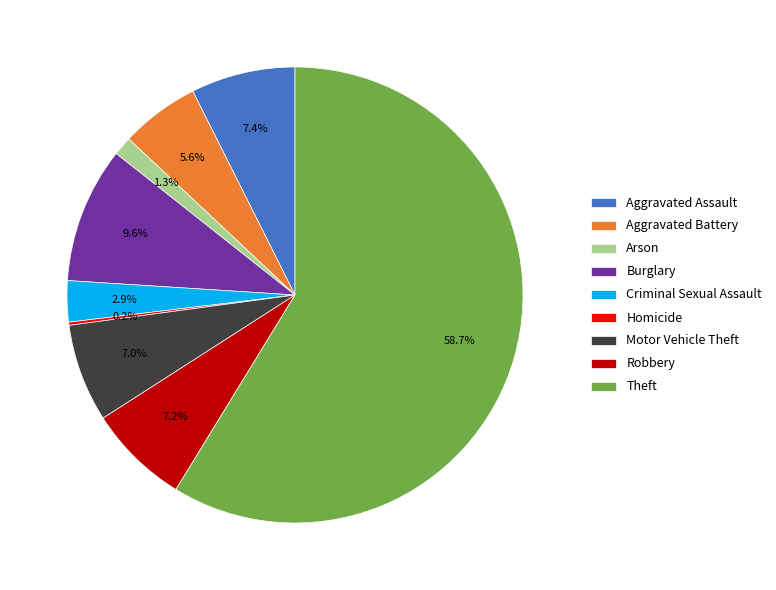

What is the total percentage of Burglary and Theft?

68.4%